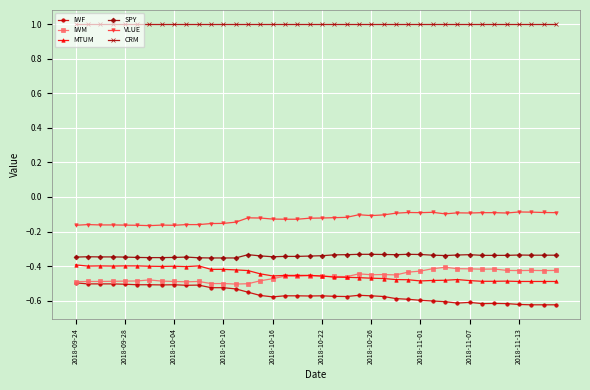

What is the greatest value displayed?

1.0